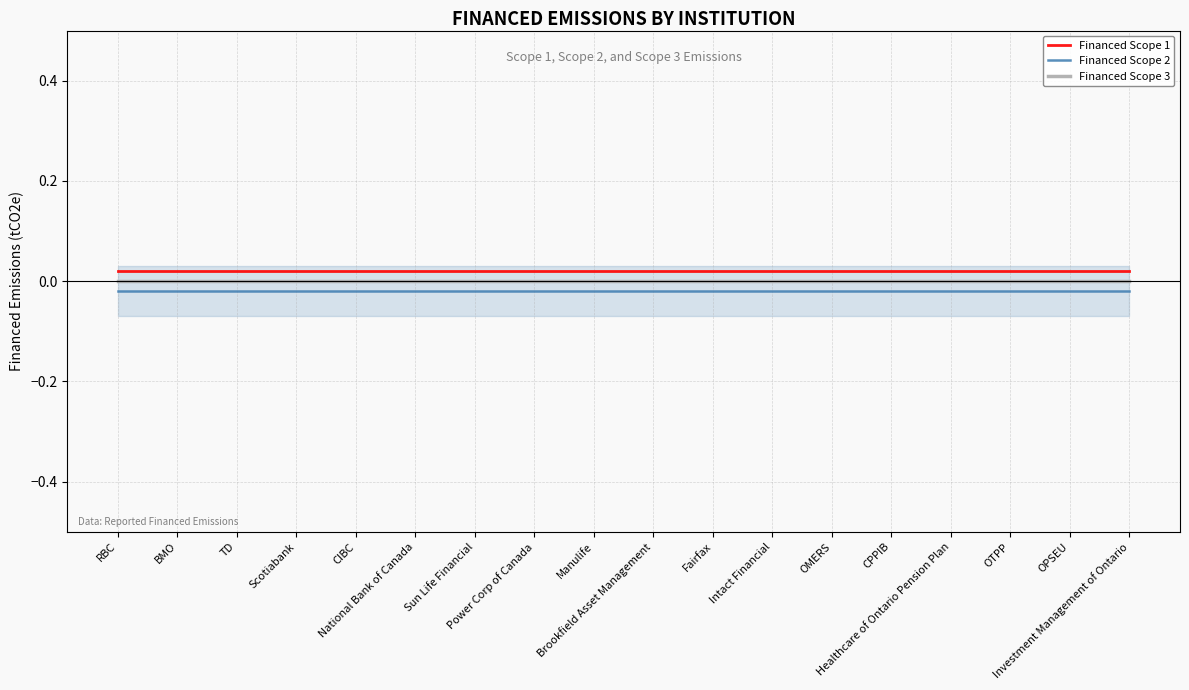

True or false: Financed Scope 2 and Financed Scope 1 cross at least once.

False